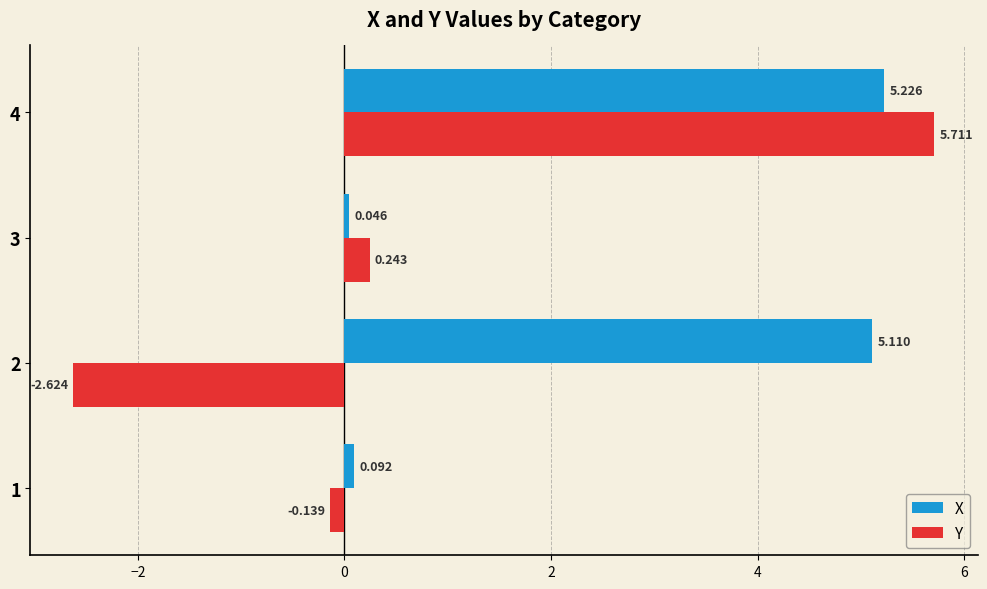

Which series has the largest range (max minus min)?

Y